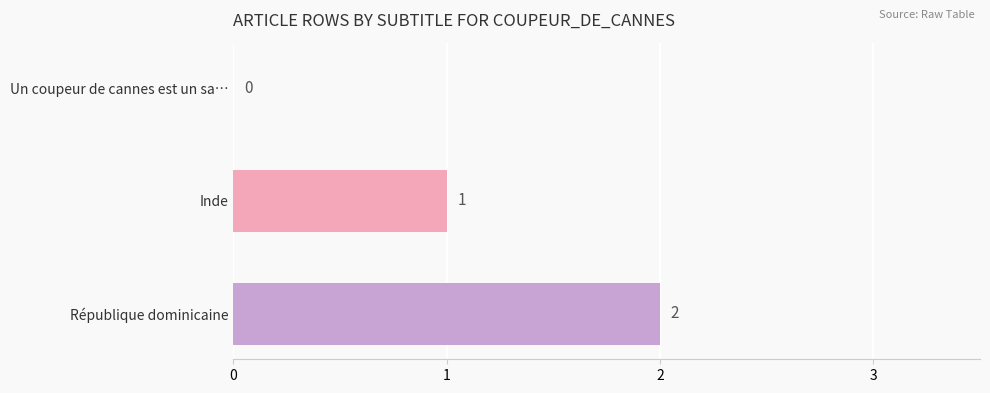

How many values are between 0 and 2?

3